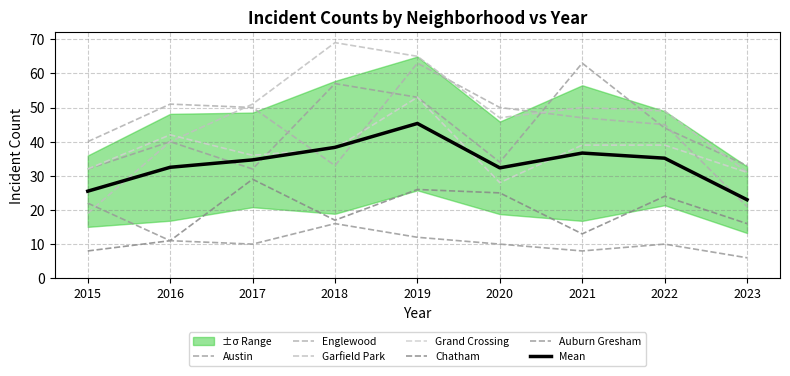

What is the value of the Chatham point at the 6th from the left?

25